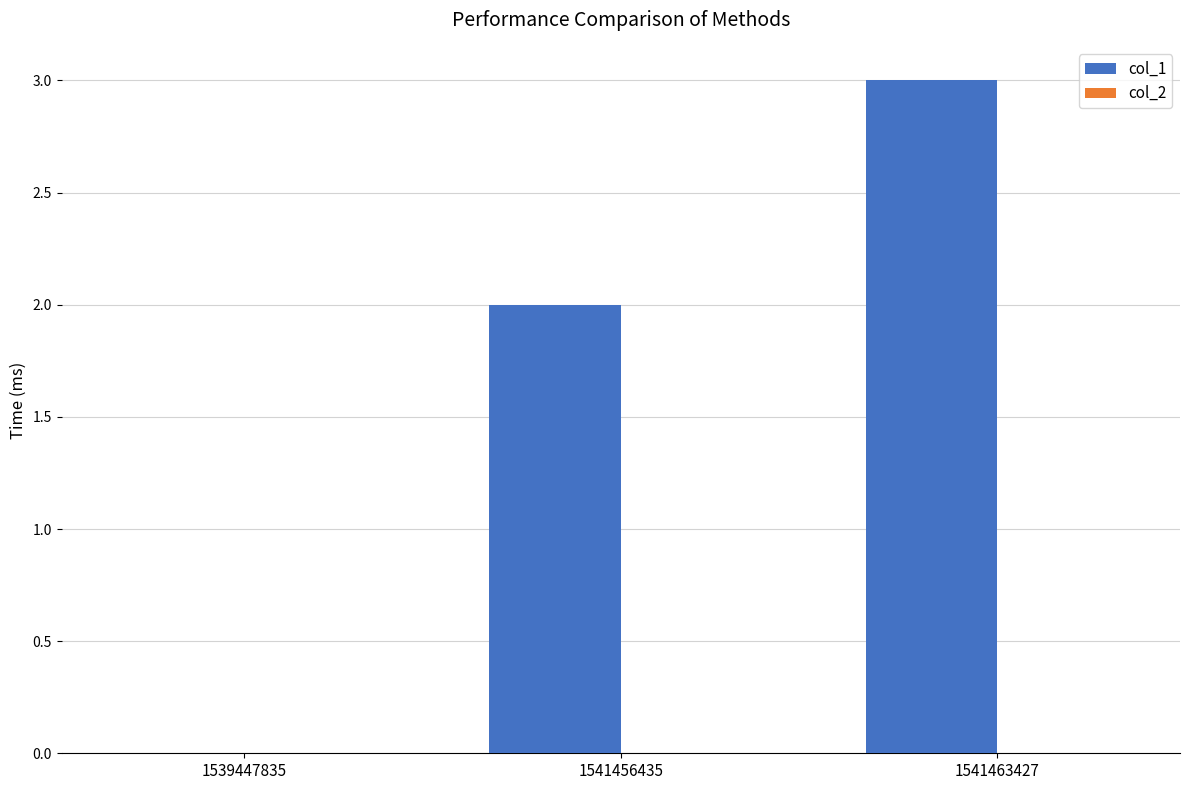

What is the sum of the values at 1541463427 and 1541456435?

5